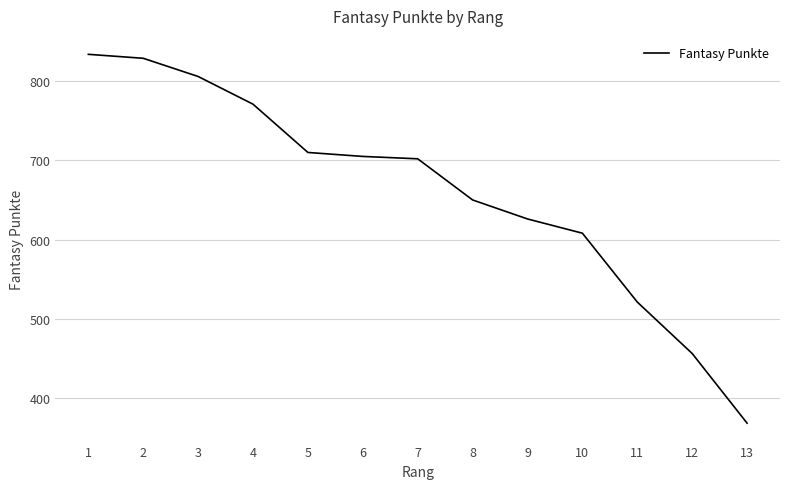

The value at 4 is 771. True or false?

True